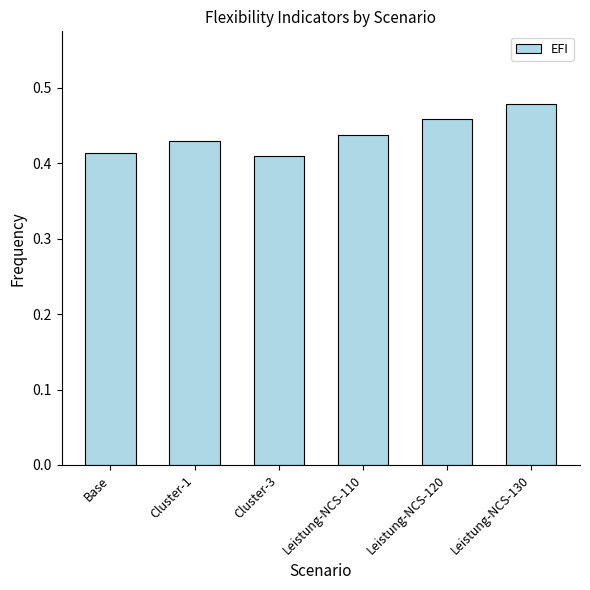

What is the label of the 1st bar from the left?

Base